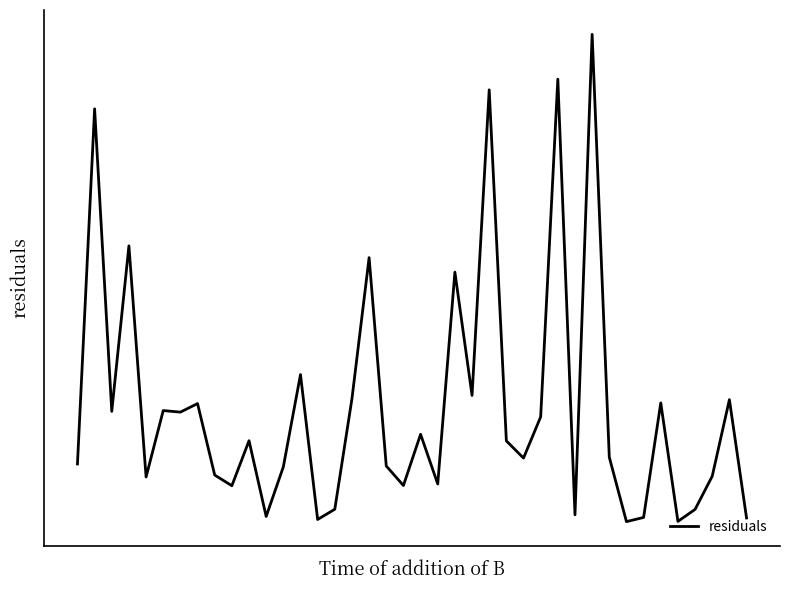

How many interior local peaks (higher than both neighbors) does the data have?

14